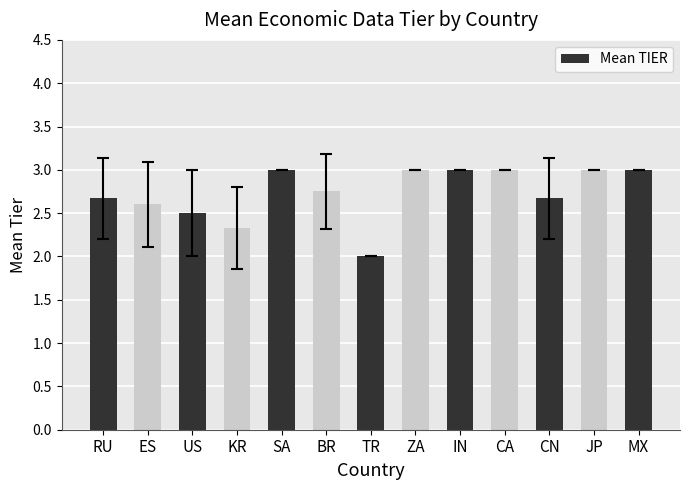

Is it true that the value at US is 4.1?

False